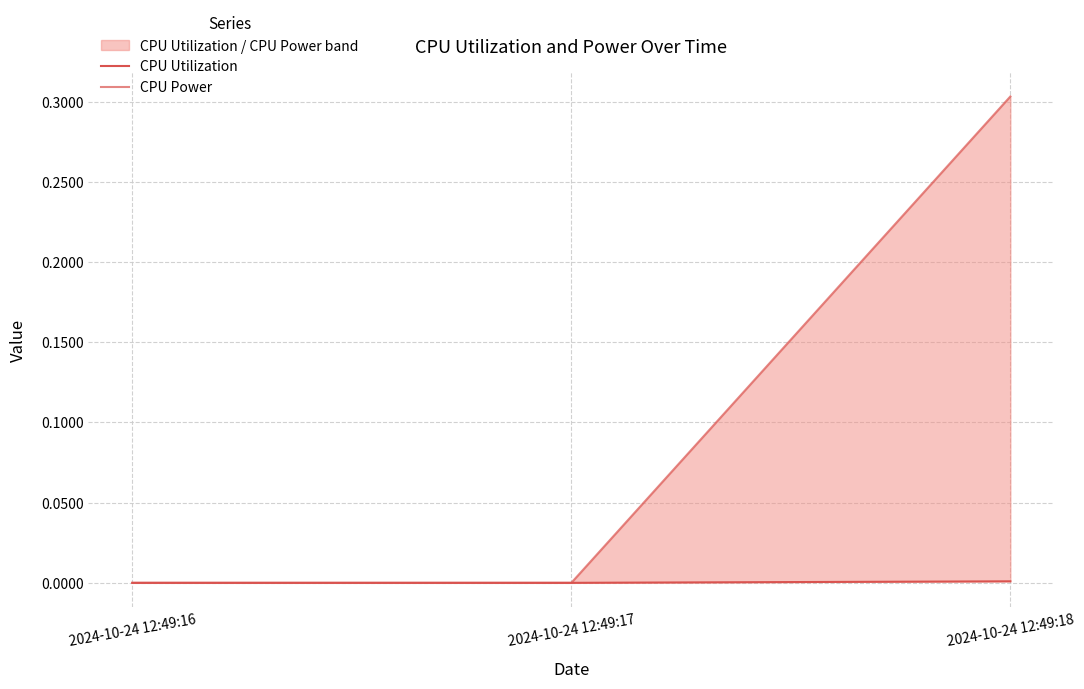

What is the greatest value displayed?

0.3